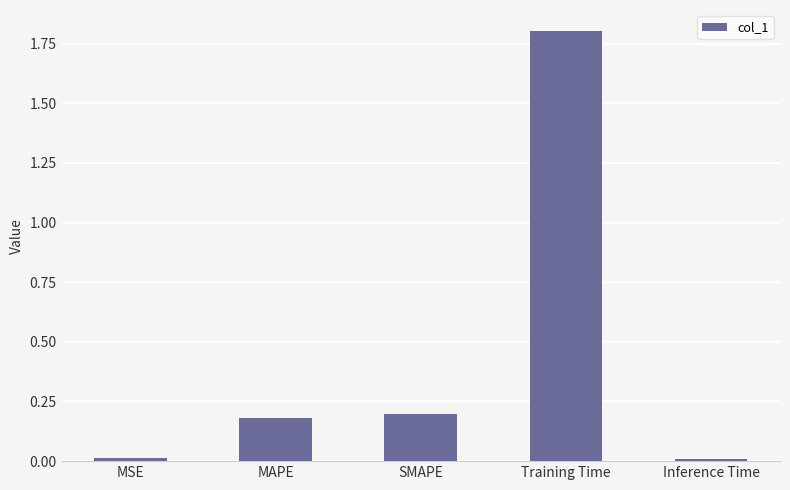

What is the label of the 4th bar from the right?

MAPE